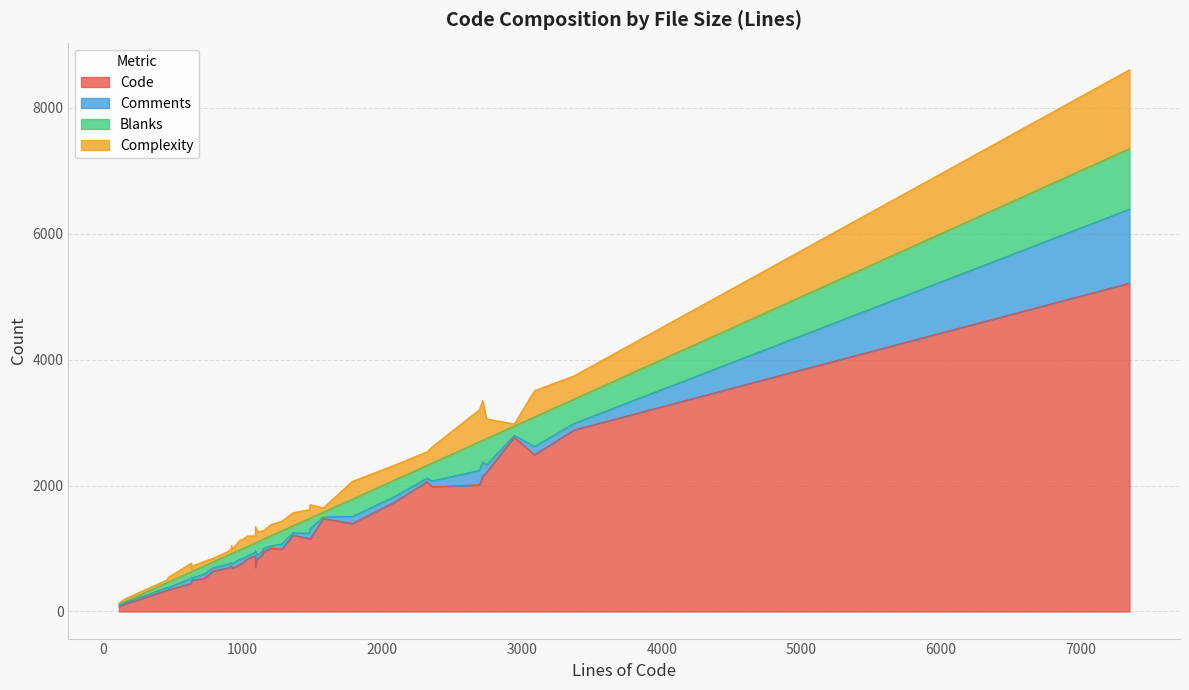

How many intersections are there between Complexity and Comments?

10